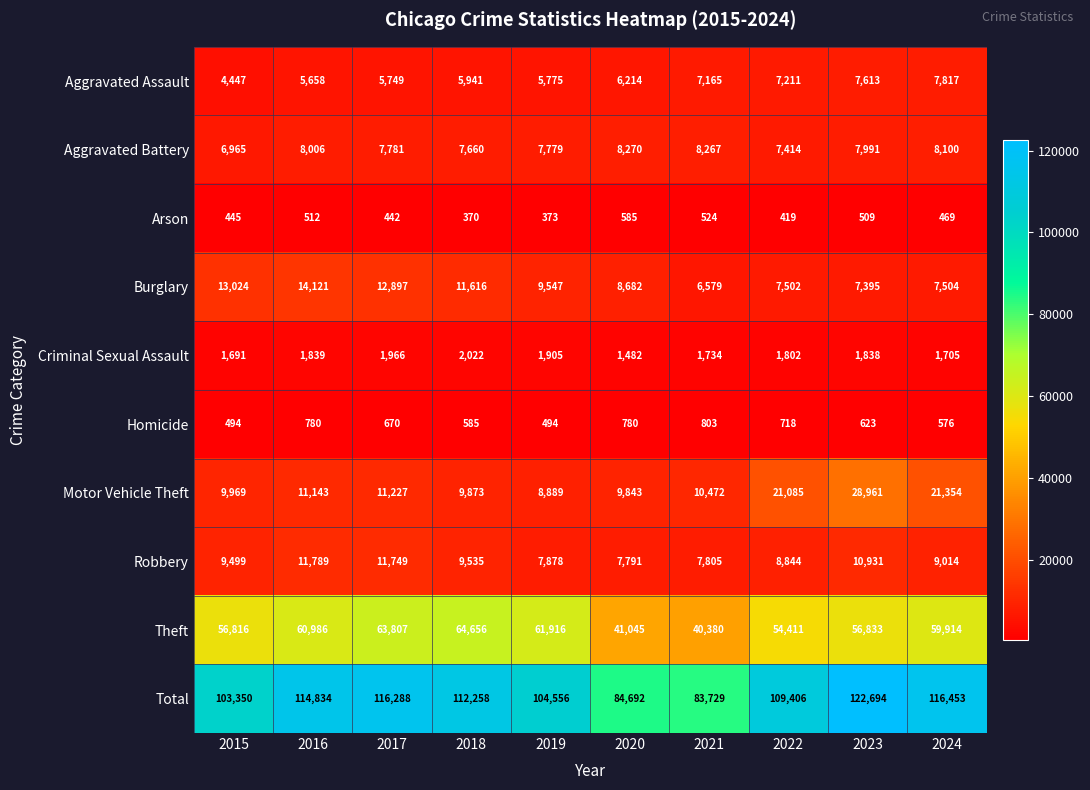

Rank the series by their maximum value, from highest to lowest.

Total, Theft, Motor Vehicle Theft, Burglary, Robbery, Aggravated Battery, Aggravated Assault, Criminal Sexual Assault, Homicide, Arson